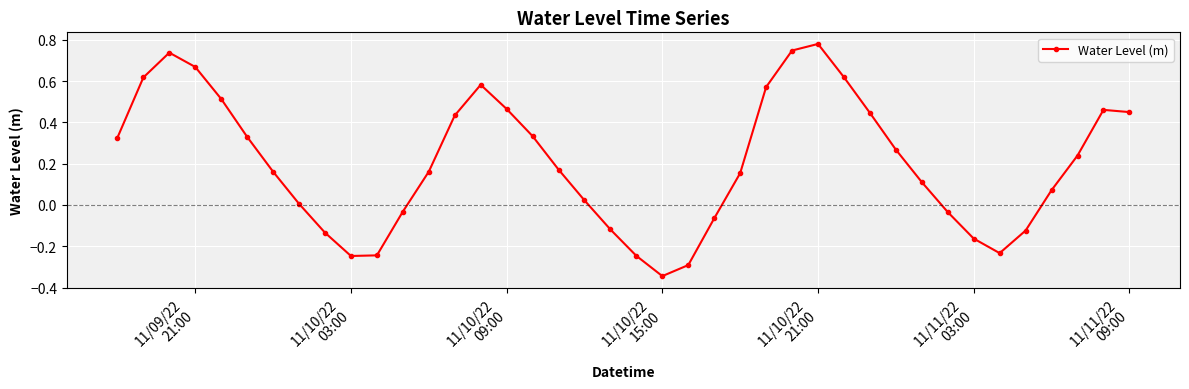

How many lines are shown in the chart?

1